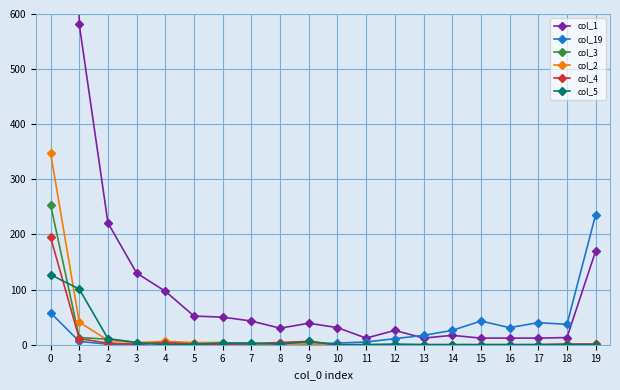

Reading left to right, what are all the values shown in this chart?

col_1: 5500	581	221	130	97	52	50	43	30	39	31	12	26	12	17	12	12	12	13	170
col_19: 58	6	1	0	4	1	1	0	3	1	3	5	11	17	26	43	31	40	37	236
col_3: 254	13	10	4	1	2	4	1	3	5	0	0	0	0	0	0	0	0	1	1
col_2: 348	41	8	4	6	4	4	2	1	2	0	0	0	0	0	0	0	0	0	1
col_4: 195	11	3	1	4	1	1	2	4	6	0	0	0	0	0	0	0	0	1	1
col_5: 127	101	11	4	0	1	3	3	1	6	0	0	1	0	0	0	0	0	0	0